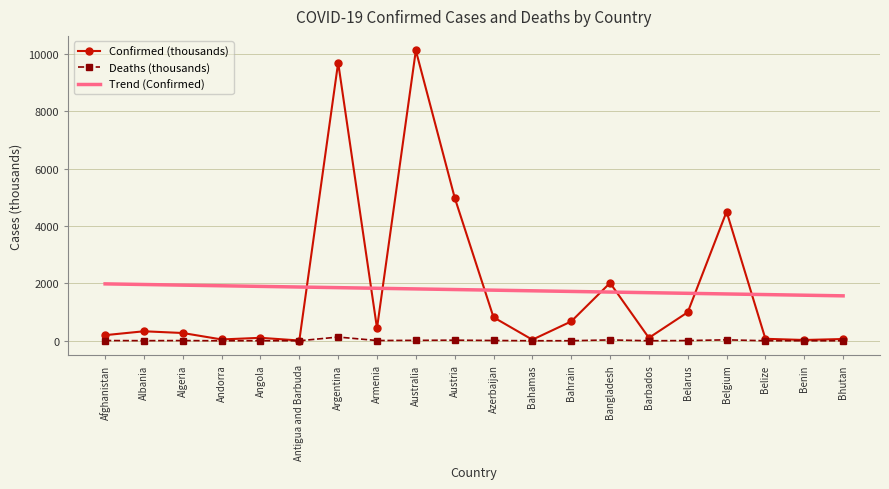

Rank the series at Bahrain from lowest to highest value.

Deaths (thousands), Confirmed (thousands), Trend (Confirmed)